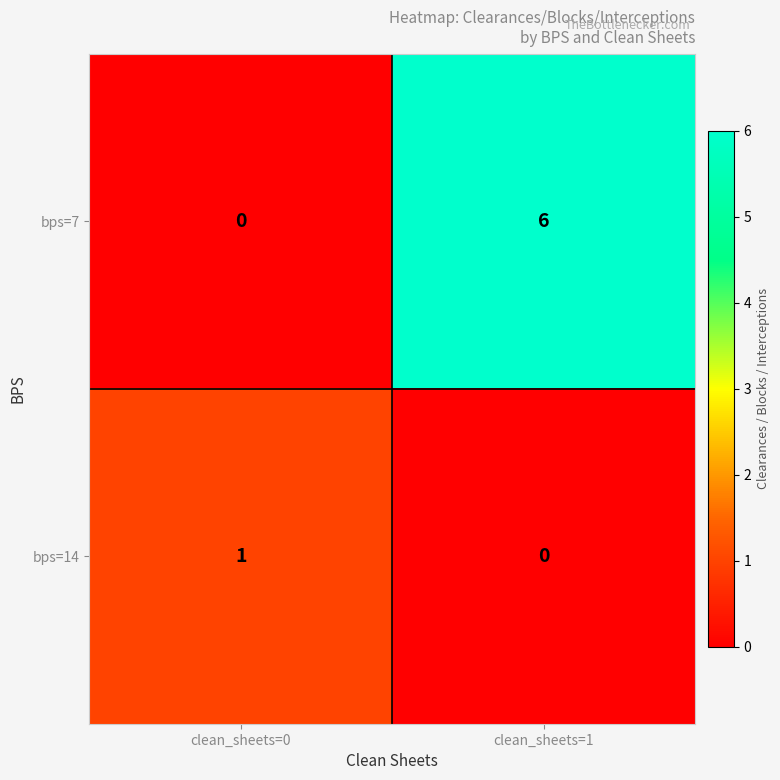

Count the number of categories in the chart.

2